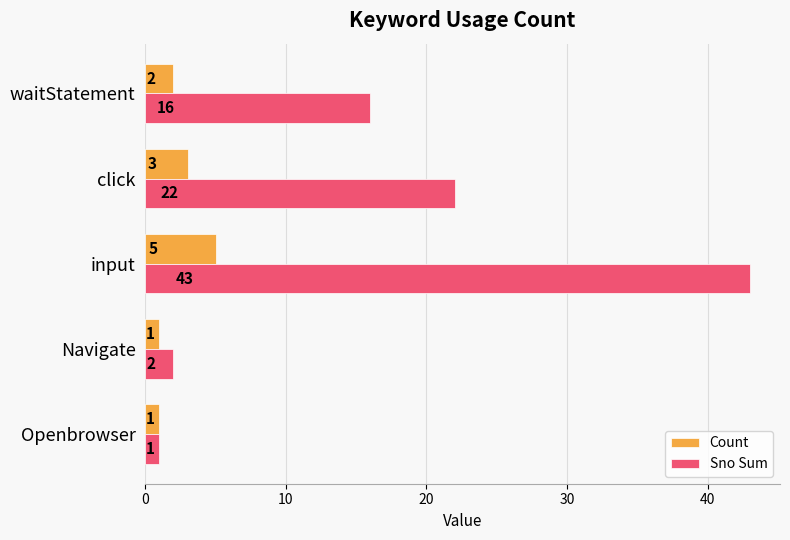

What is the difference between the Sno Sum values at click and waitStatement?

6